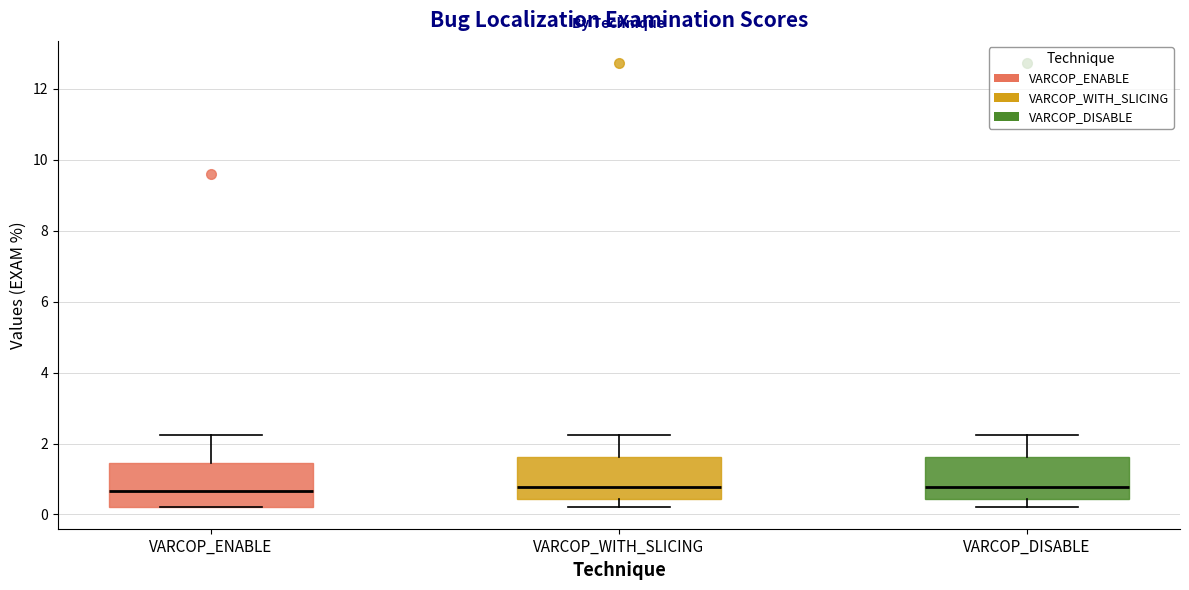

Reading left to right, read every box against the y-axis: the position of its median line, the range the box covers, and the ends of its whiskers. The values are not printed on the chart, so give them approximately, as read against the axis.

VARCOP_ENABLE: median 0.6, box 0.2 to 1.4, whiskers 0.2 to 2.2
VARCOP_WITH_SLICING: median 0.8, box 0.4 to 1.6, whiskers 0.2 to 2.2
VARCOP_DISABLE: median 0.8, box 0.4 to 1.6, whiskers 0.2 to 2.2